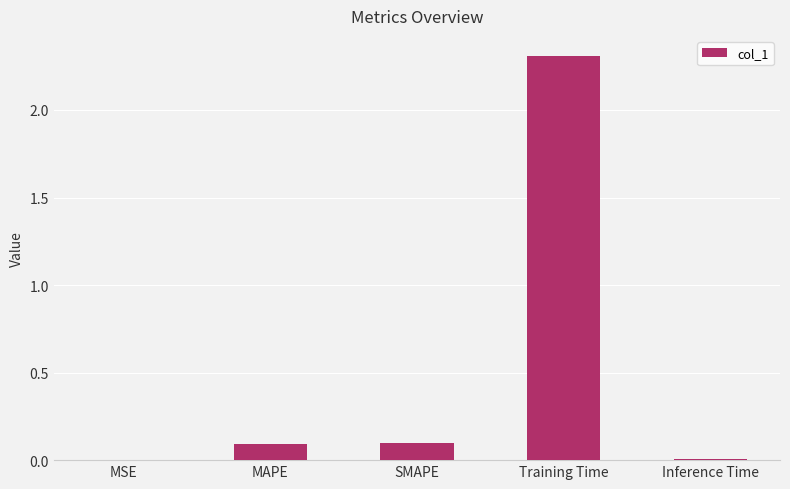

The value at Training Time is 4.1. True or false?

False